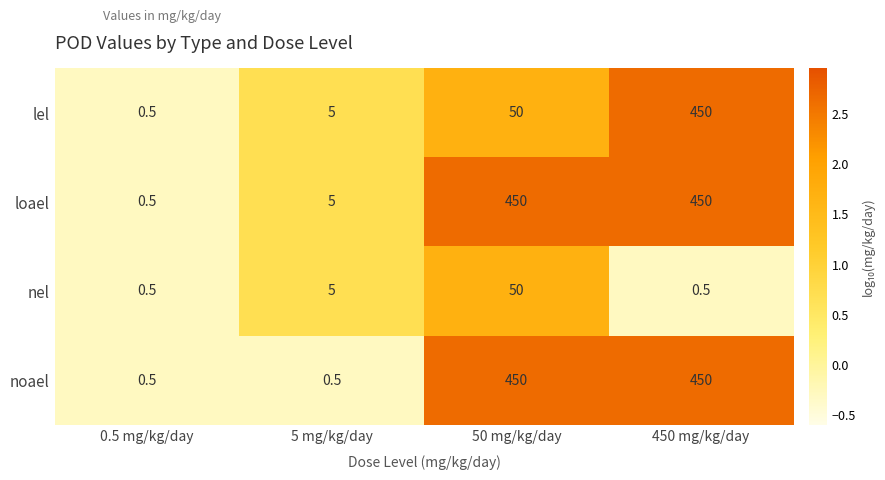

The lel series shows 199.9 at 450 mg/kg/day. True or false?

False